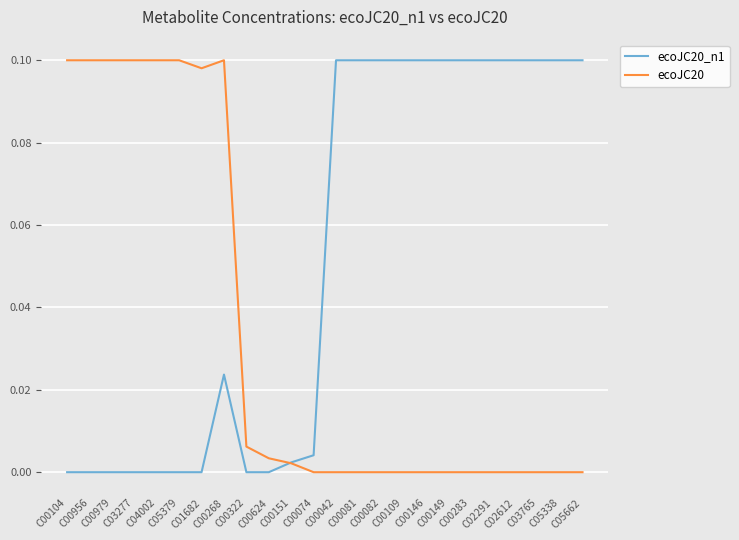

Rank the series by their average value, from lowest to highest.

ecoJC20, ecoJC20_n1